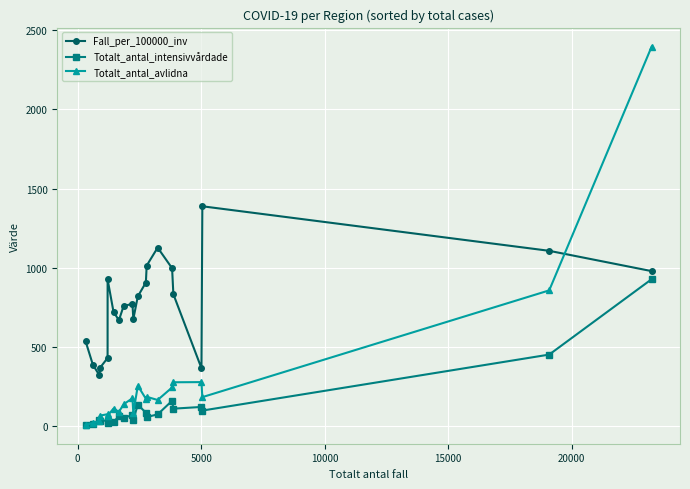

Which series has the largest total across all categories?

Fall_per_100000_inv